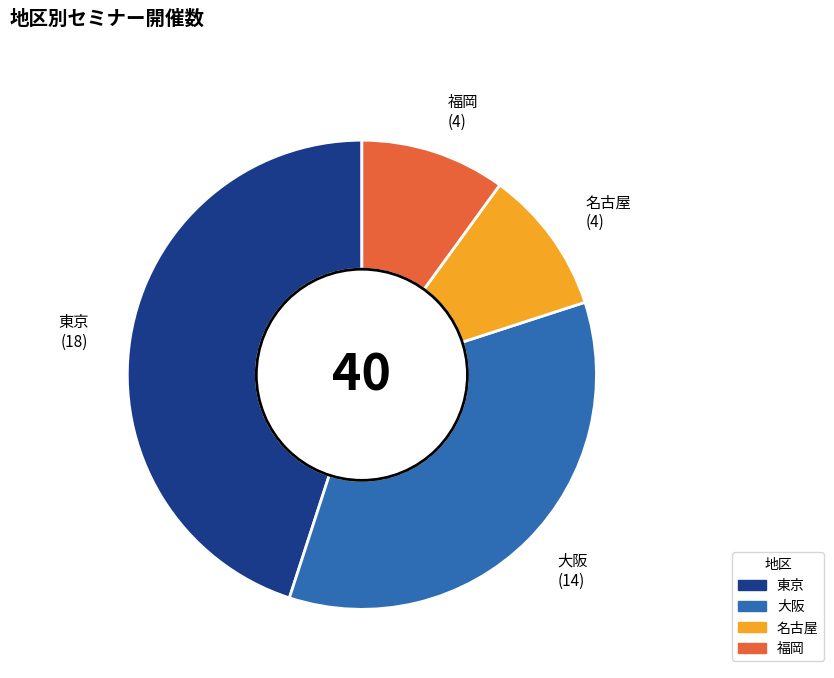

Which slice is the largest?

東京